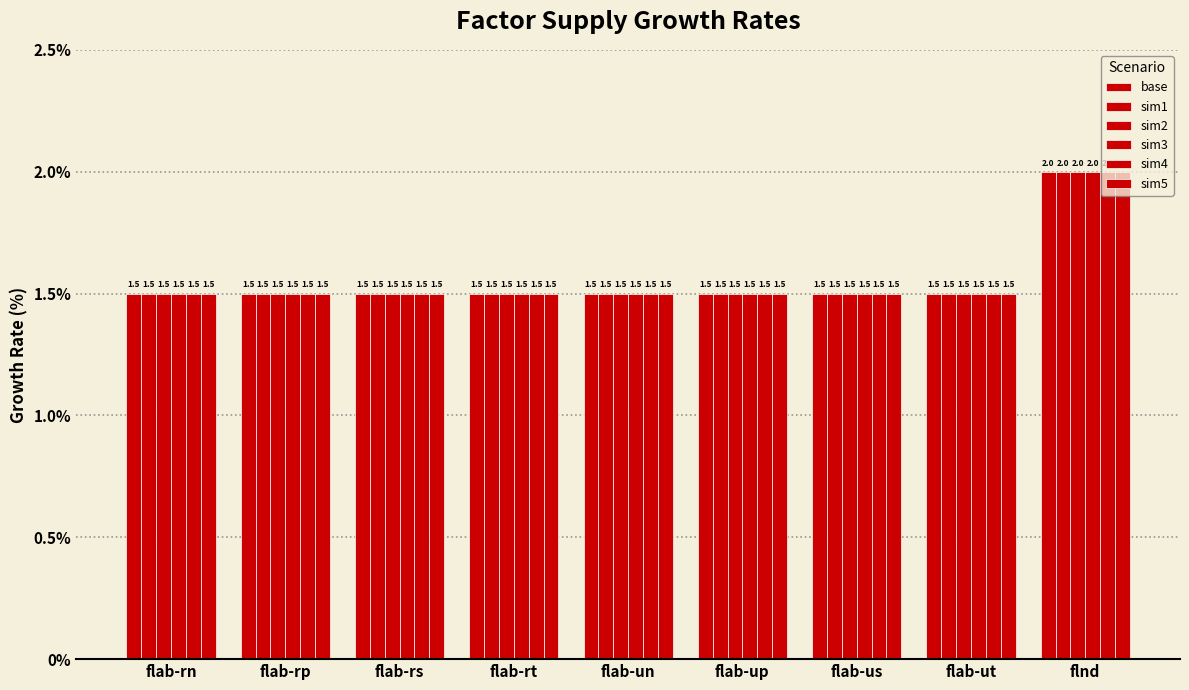

Is it true that sim4 equals 1.0 at flab-us?

False